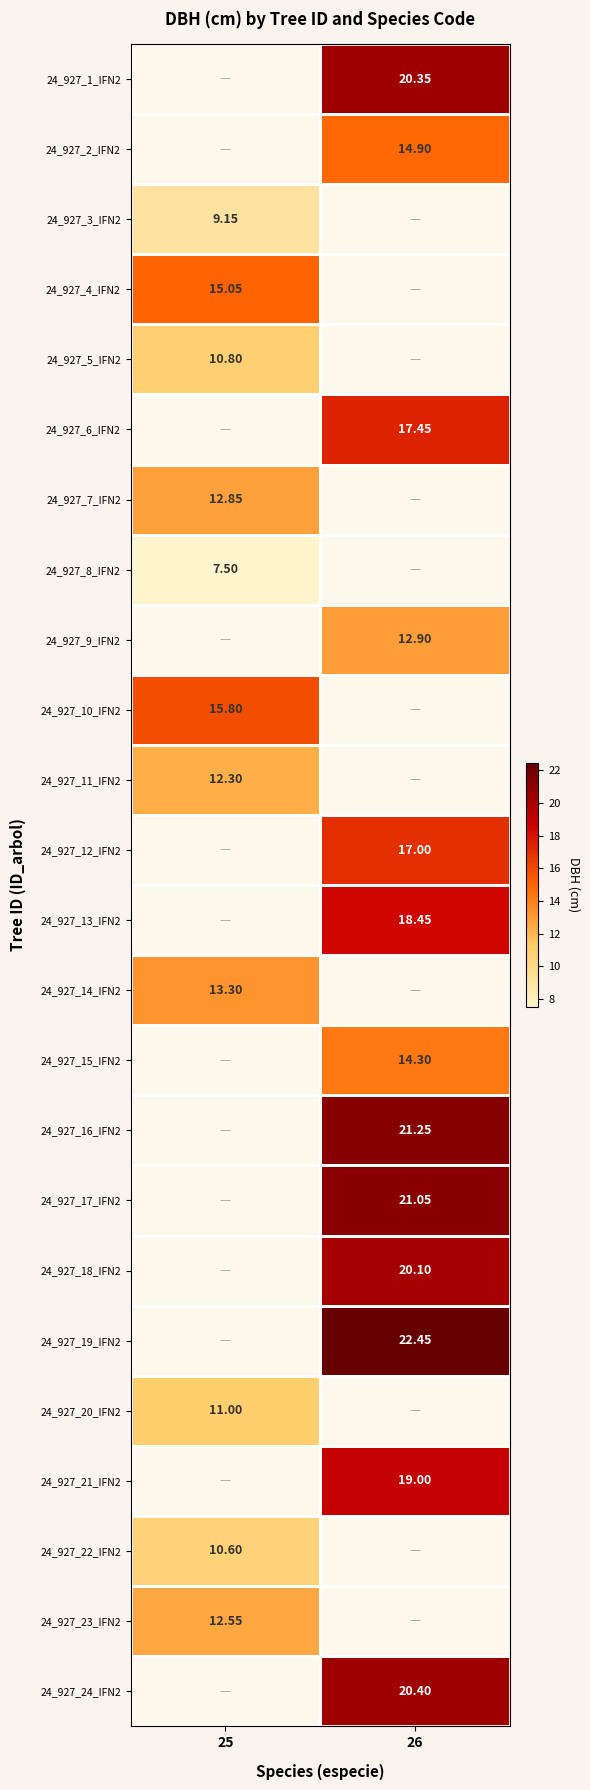

Which series has the largest range (max minus min)?

24_927_3_IFN2